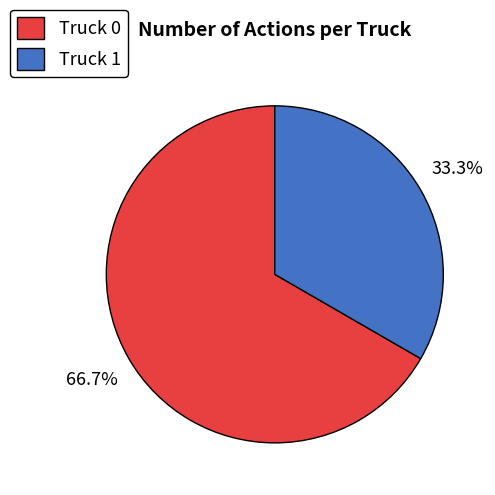

Is the sum of Truck 0 and Truck 1 greater than half?

Yes